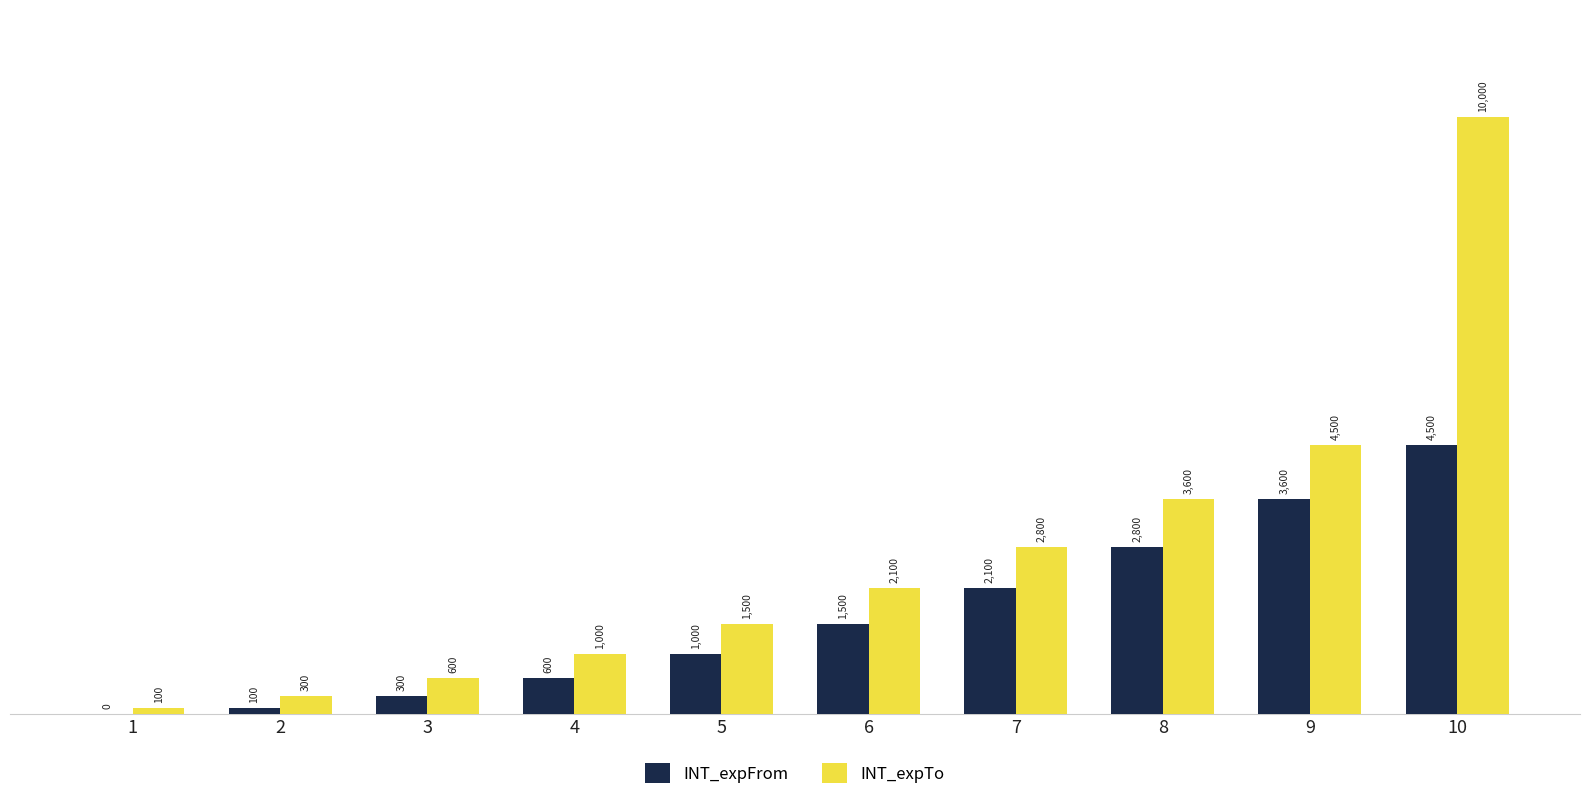

Which series has the largest total across all categories?

INT_expTo